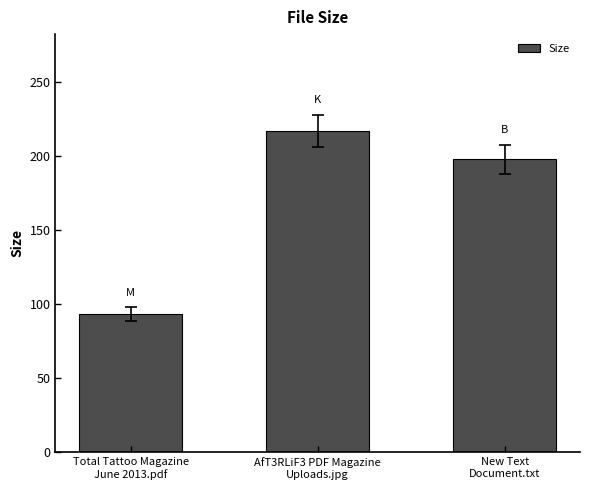

The value at AfT3RLiF3 PDF Magazine
Uploads.jpg is 217.2. True or false?

True